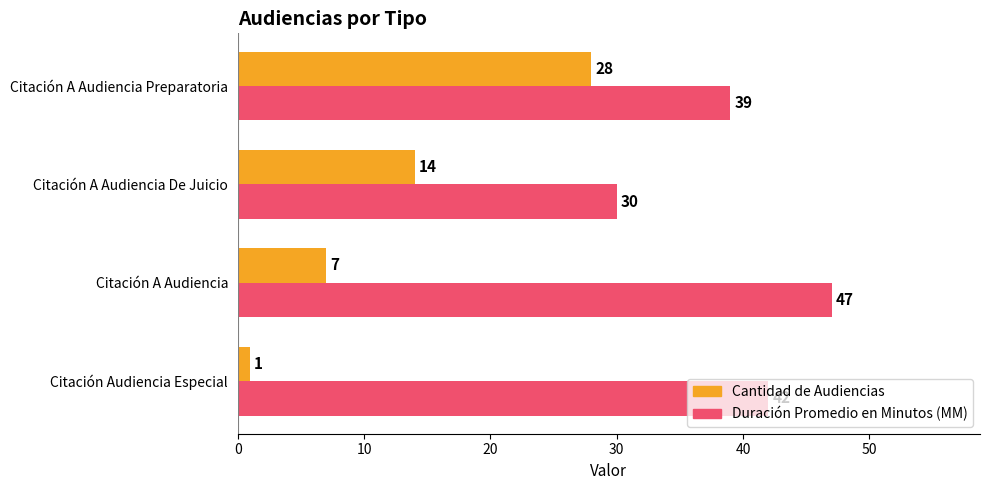

Which series has the widest spread of values?

Cantidad de Audiencias